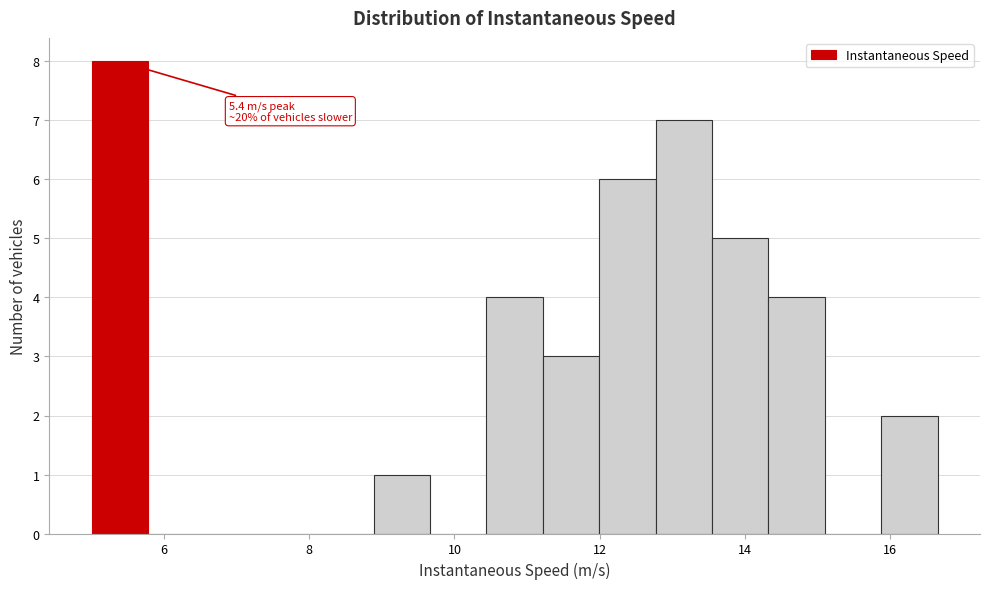

Around what value on the x-axis is the tallest bar? Give the approximate position of its centre, as read against the axis.

5.4